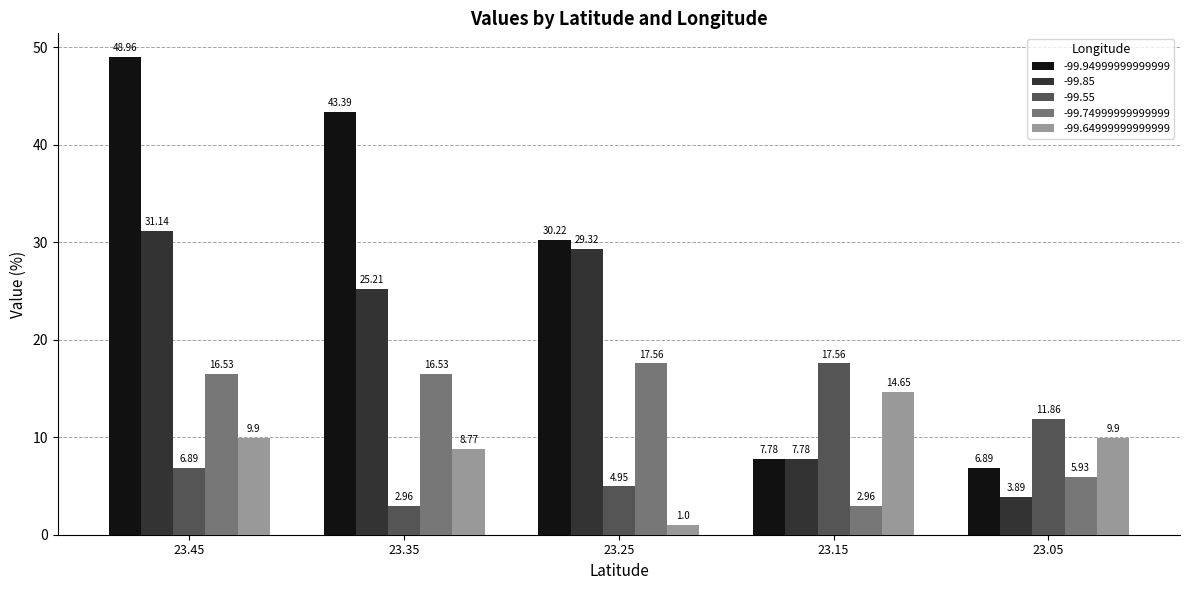

How many groups of bars are there?

5